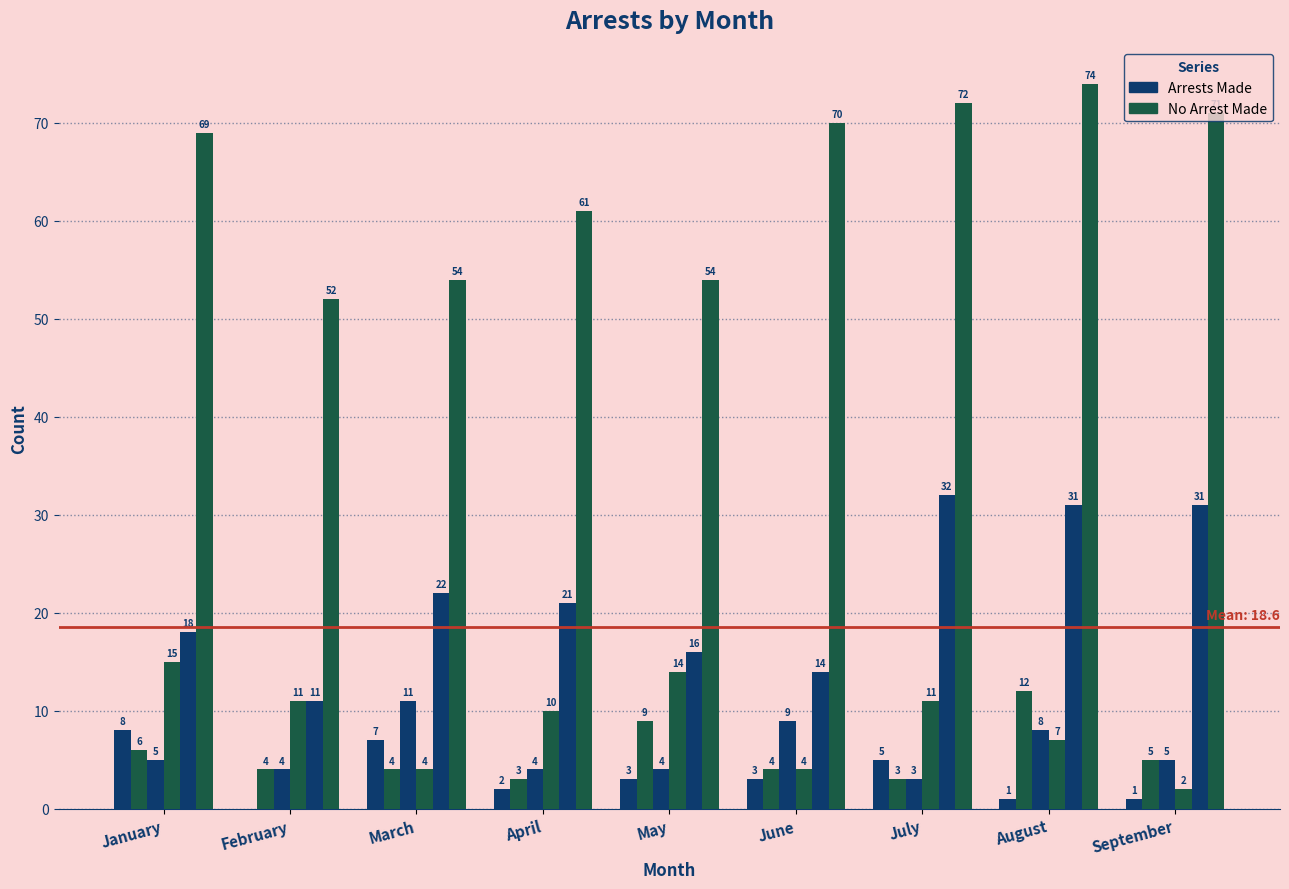

True or false: arrest_made_2017 has a value of 12 at August.

True